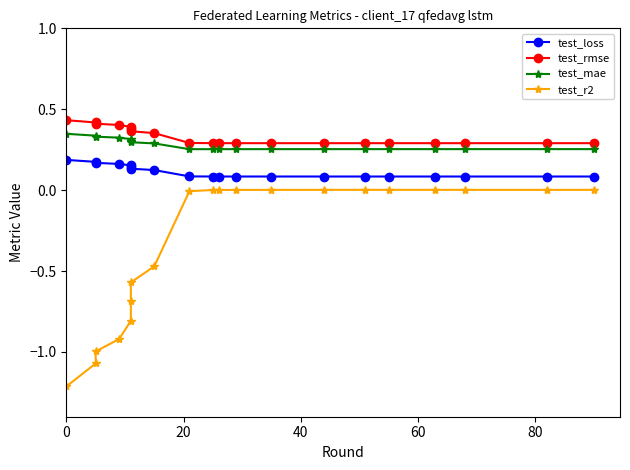

What value does the test_mae series have at 60?

0.3